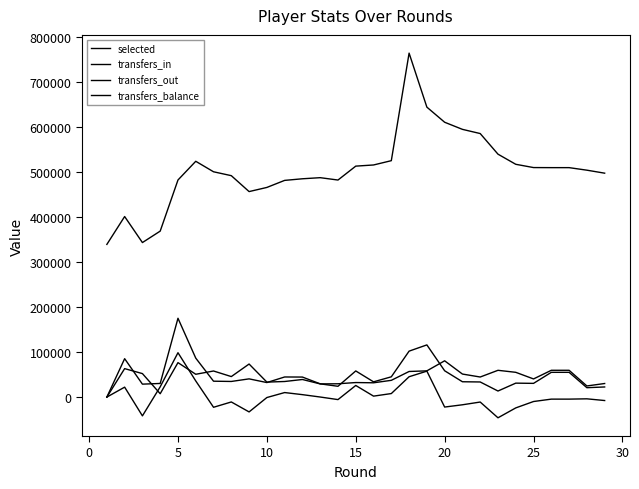

Reading left to right, what are all the values shown in this chart?

selected: 339175	401081	343265	368689	482250	523816	500510	491847	456502	465717	481379	484957	487402	482162	513055	515619	525179	764093	644114	610535	594745	585428	539627	517132	509857	509695	509695	504064	497397
transfers_in: 0	85310	28734	30270	175100	86546	35284	34712	40466	32272	44667	44481	29408	23976	58074	33867	45034	102055	115917	58453	34047	33573	13466	30976	30464	54981	54981	20830	22480
transfers_out: 0	63230	52167	7453	76527	50679	57949	45550	73423	33287	34619	39067	29272	29558	32285	31749	37212	56870	58269	80589	51159	44581	59478	55010	40310	59523	59523	24700	30143
transfers_balance: 0	22080	-41736	22817	98573	35867	-22665	-10838	-32957	-1015	10048	5414	136	-5582	25789	2118	7822	45185	57648	-22136	-17112	-11008	-46012	-24034	-9846	-4542	-4542	-3870	-7663